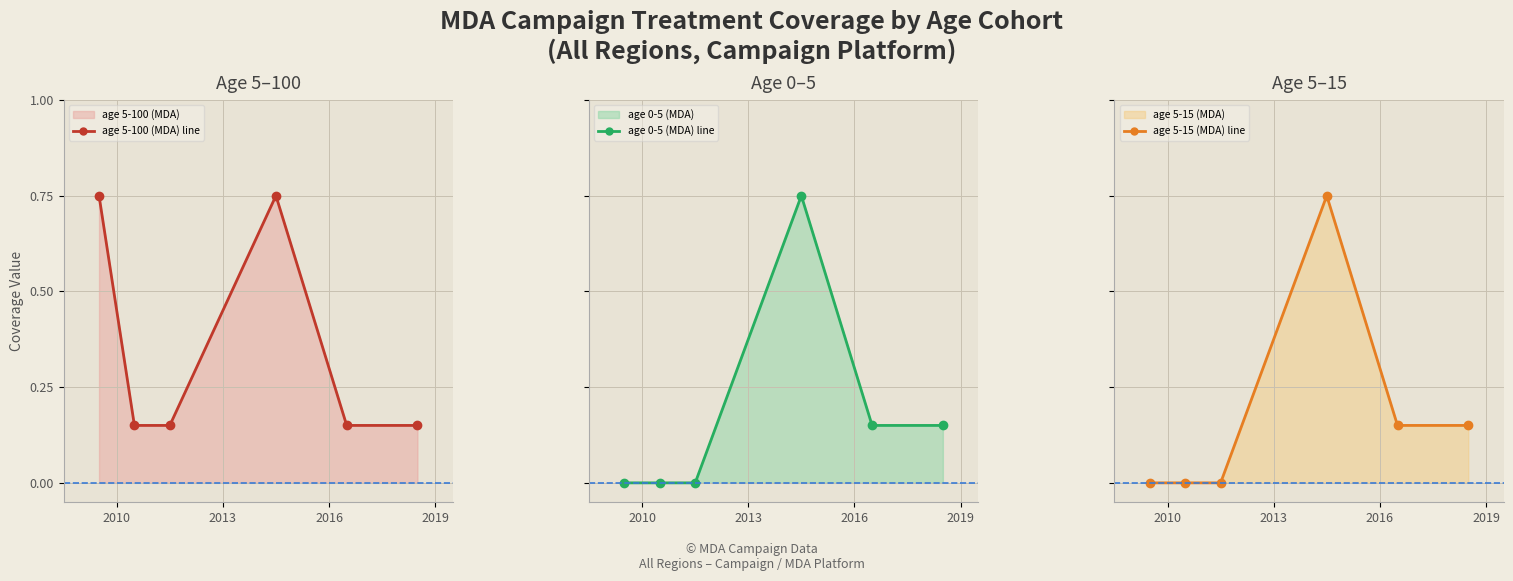

What position from the left is 2016?

3